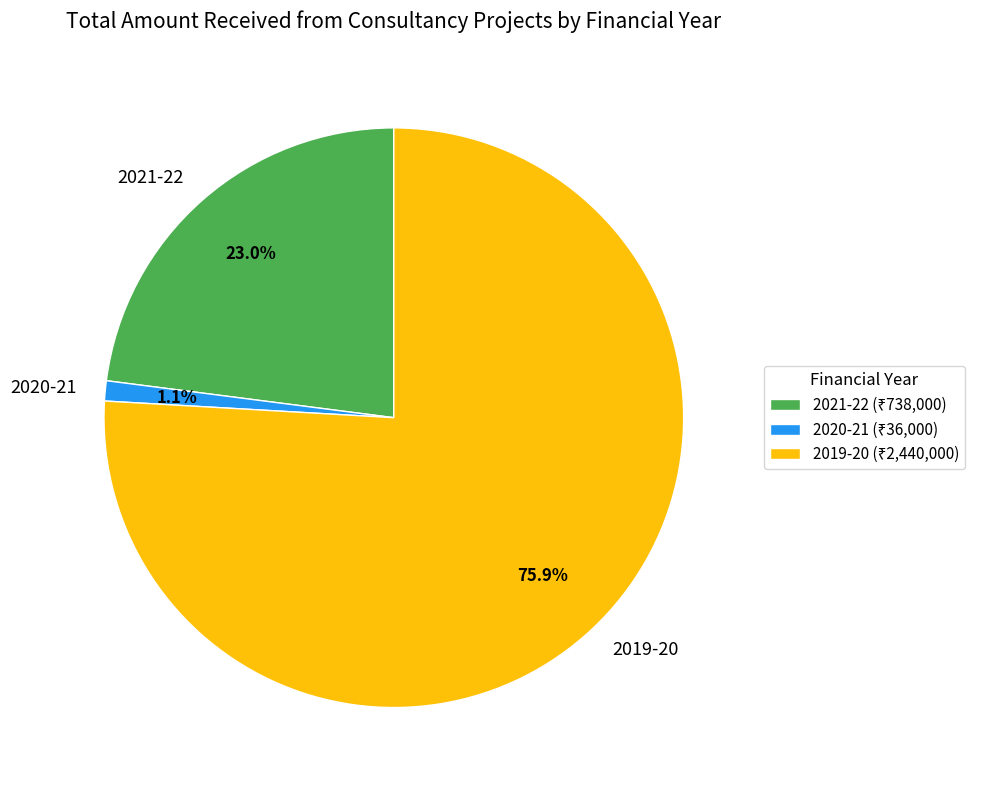

Which has a higher value, 2019-20 or 2021-22?

2019-20